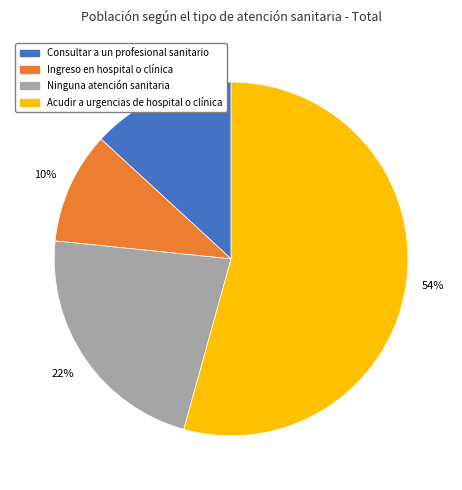

Is Acudir a urgencias de hospital o clínica the majority of the pie?

Yes